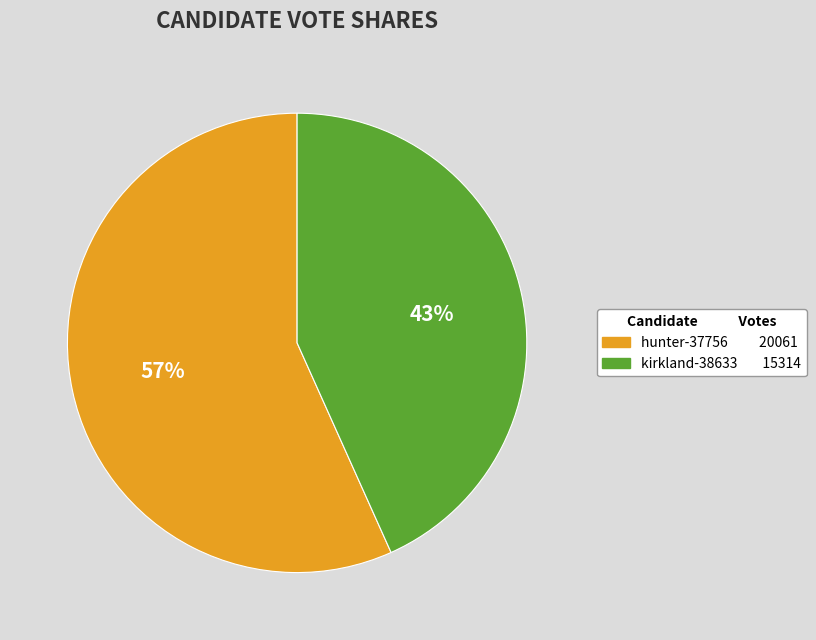

Is the sum of hunter-37756 and kirkland-38633 greater than half?

Yes